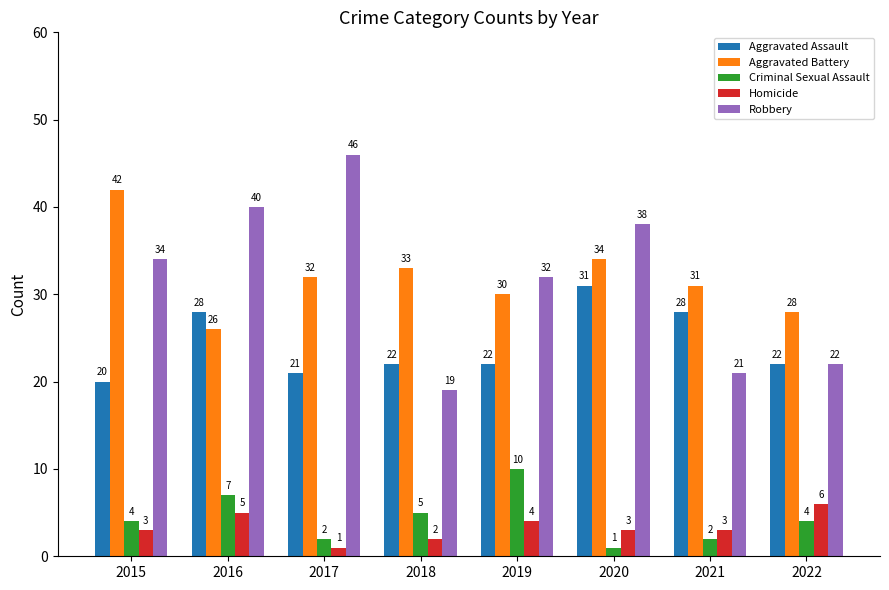

Which category has the highest value across all series?

2017